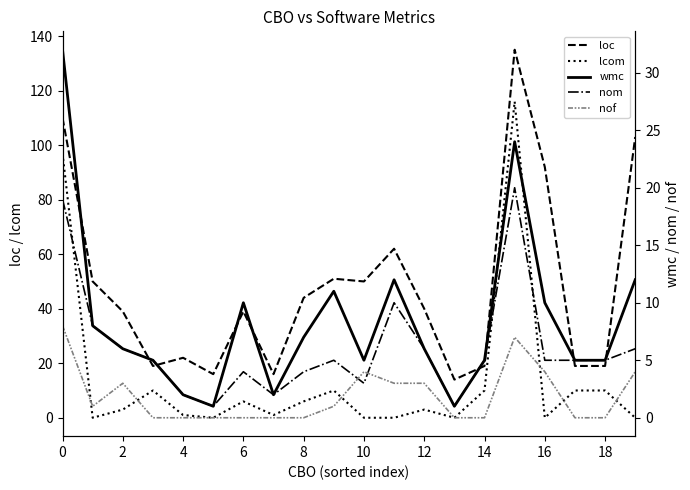

Which series has the largest range (max minus min)?

loc